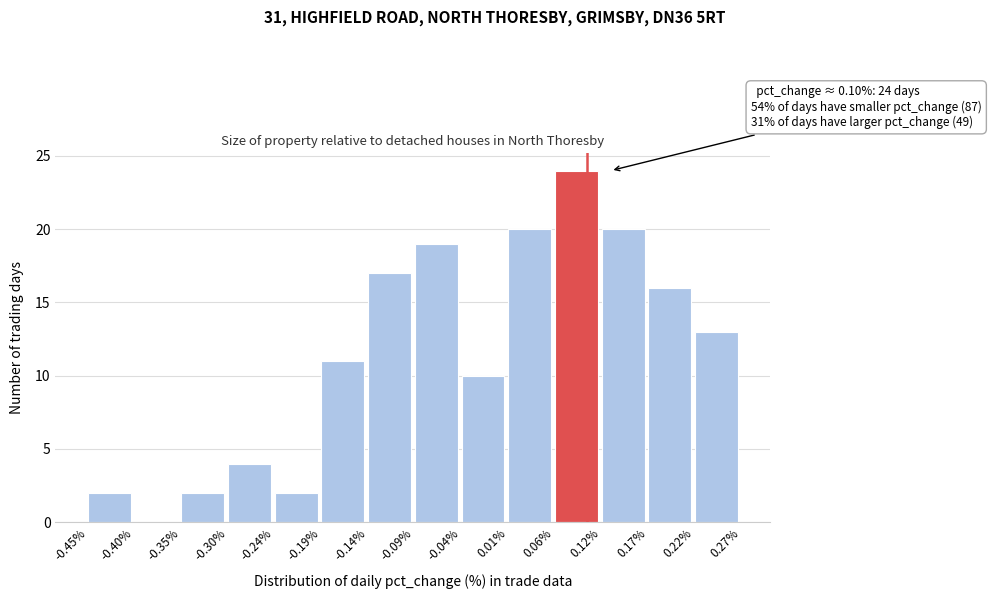

Over which range of the x-axis is the bar tallest?

0.06% to 0.12%